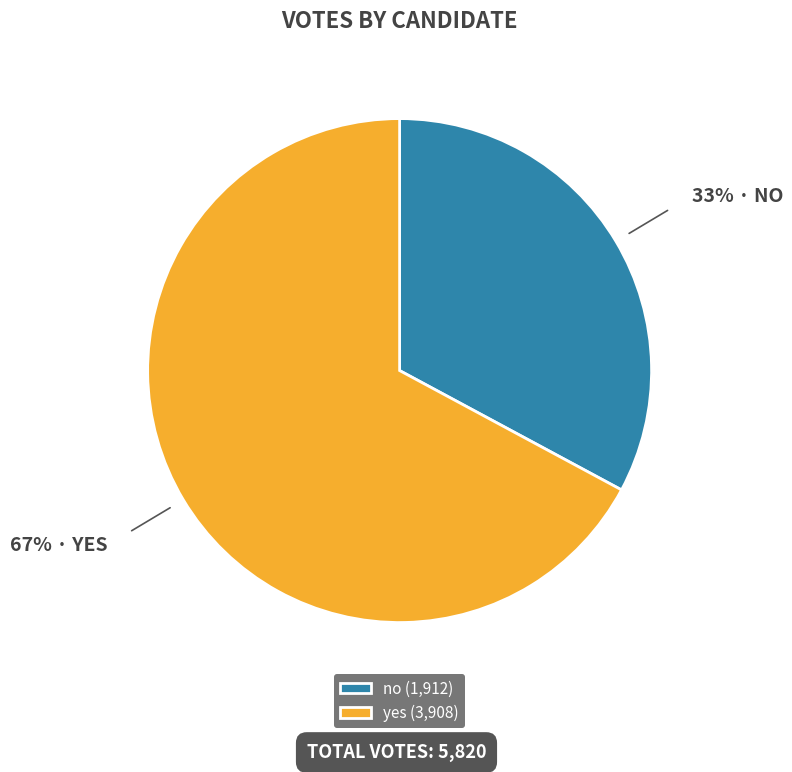

How many slices are in this pie chart?

2